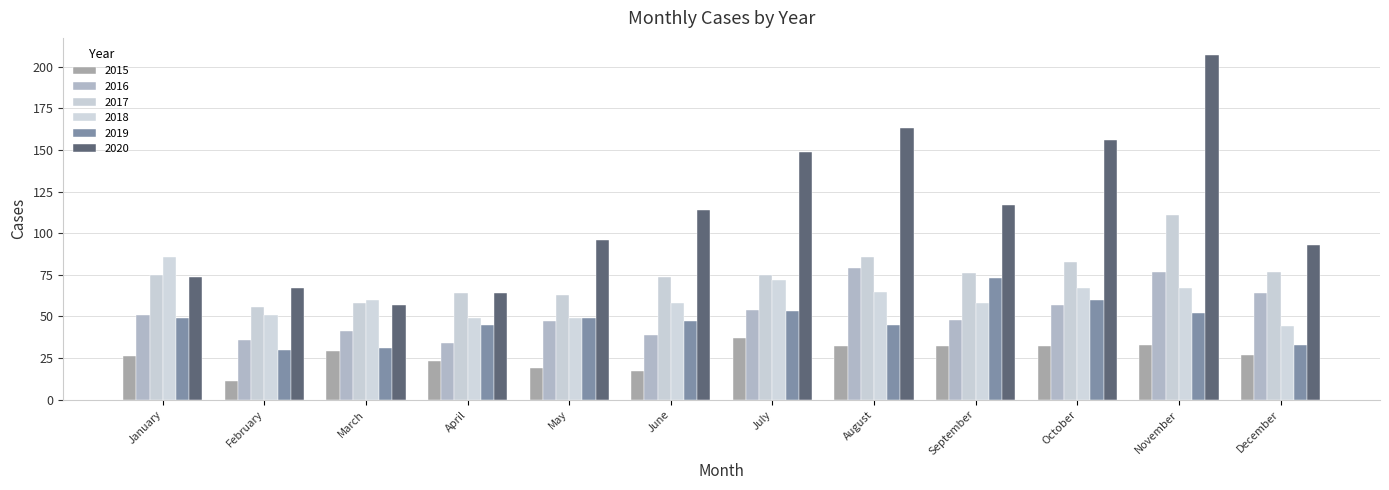

How many data points in 2016 are less than 51?

6